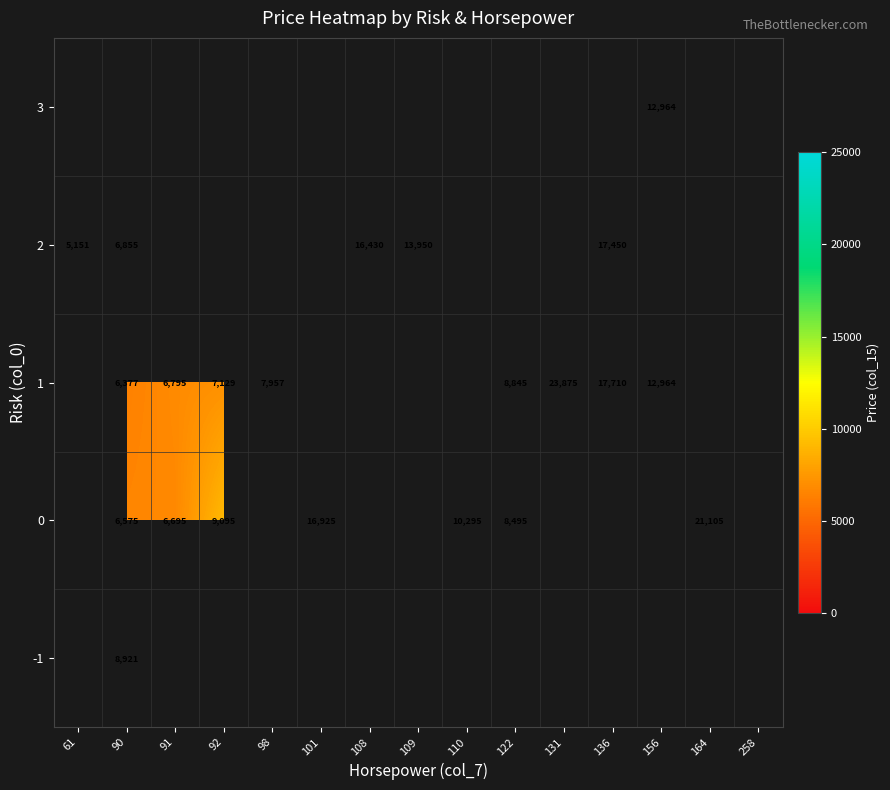

Between 61 and 122, which is larger?

122